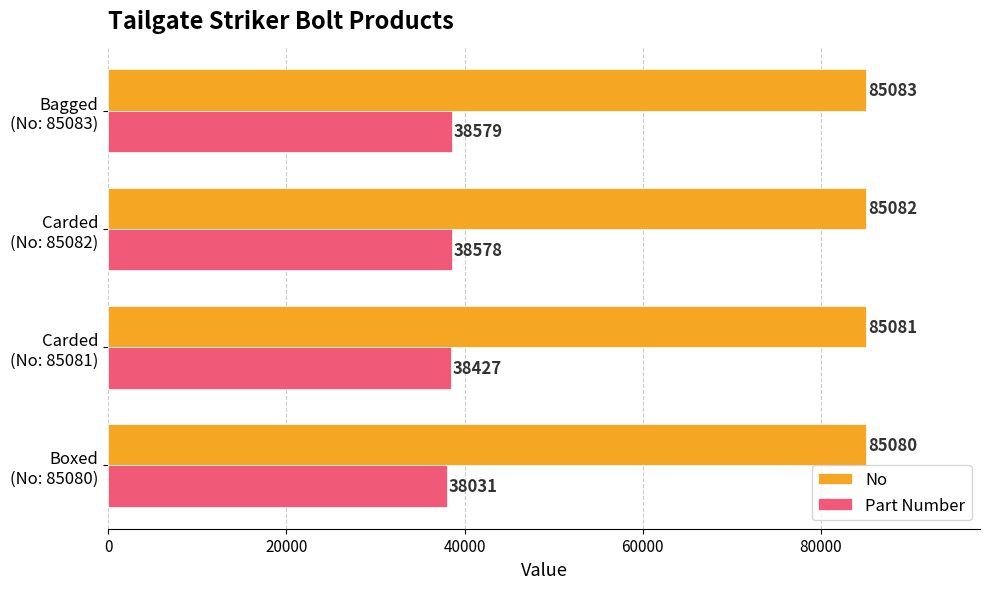

What is the sum of all Part Number values?

153615